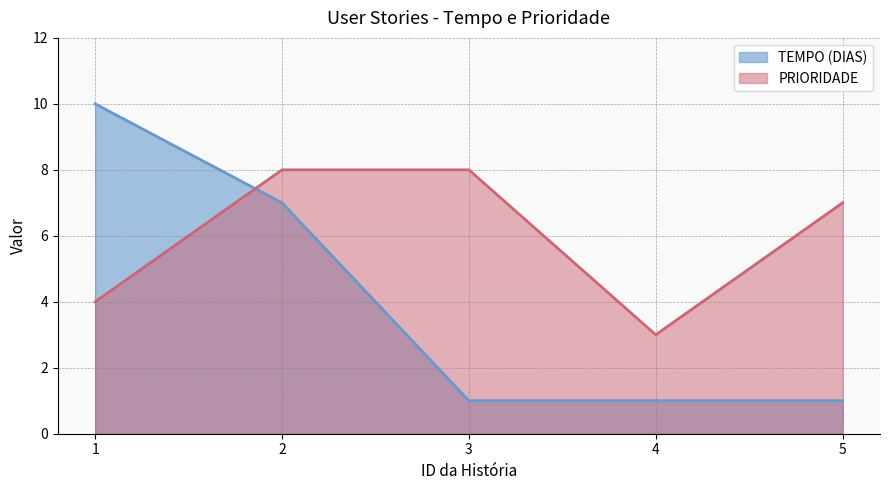

True or false: PRIORIDADE and TEMPO (DIAS) intersect in this chart.

True